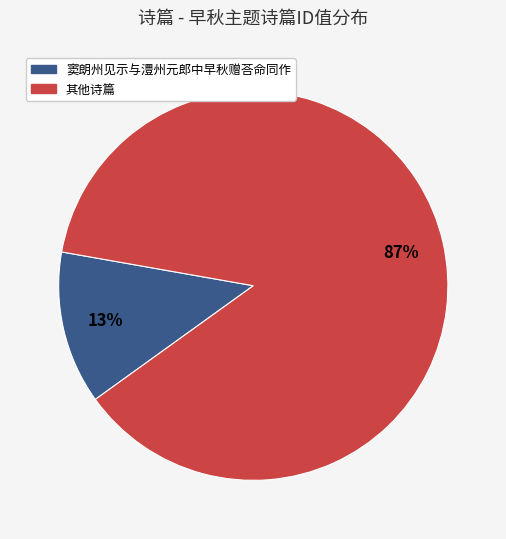

Is there a majority slice in this chart?

Yes